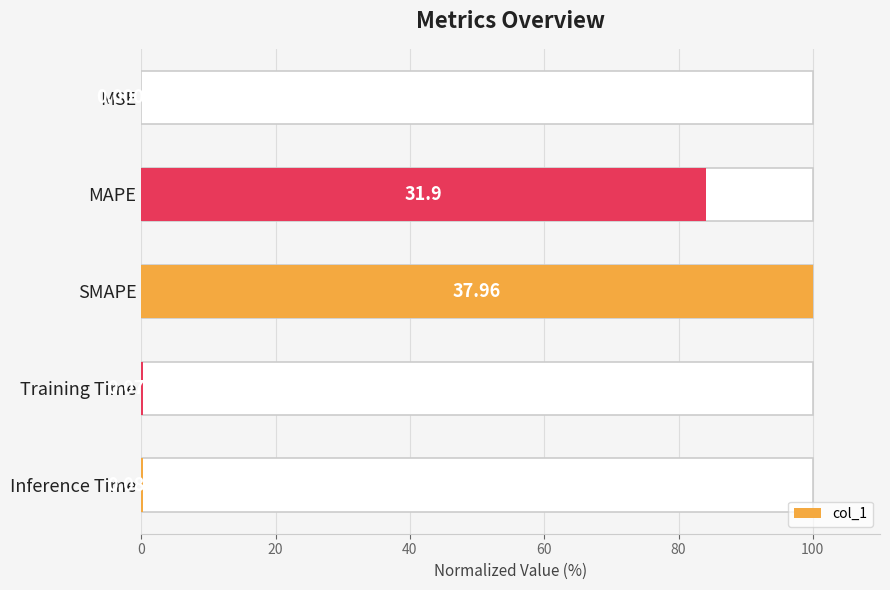

Count the number of categories in the chart.

5